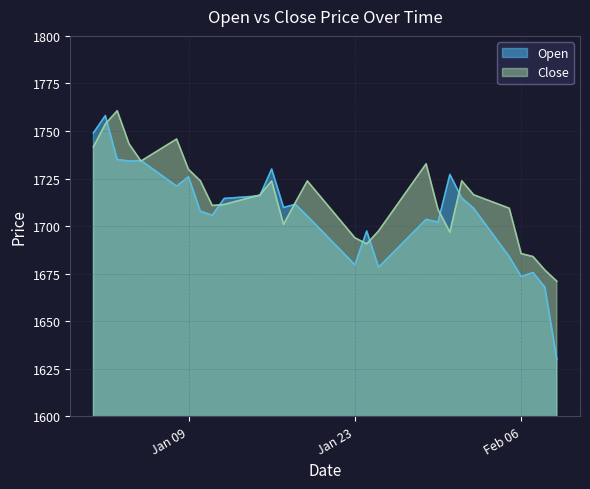

True or false: Close has more than 0 interior local peaks.

True